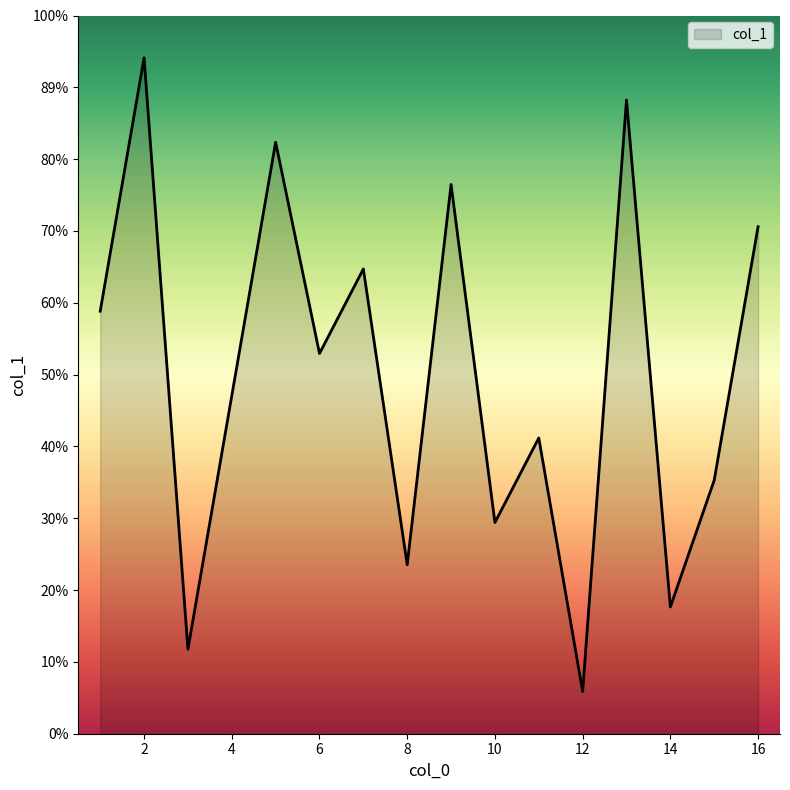

Which category has the highest value across all series?

2